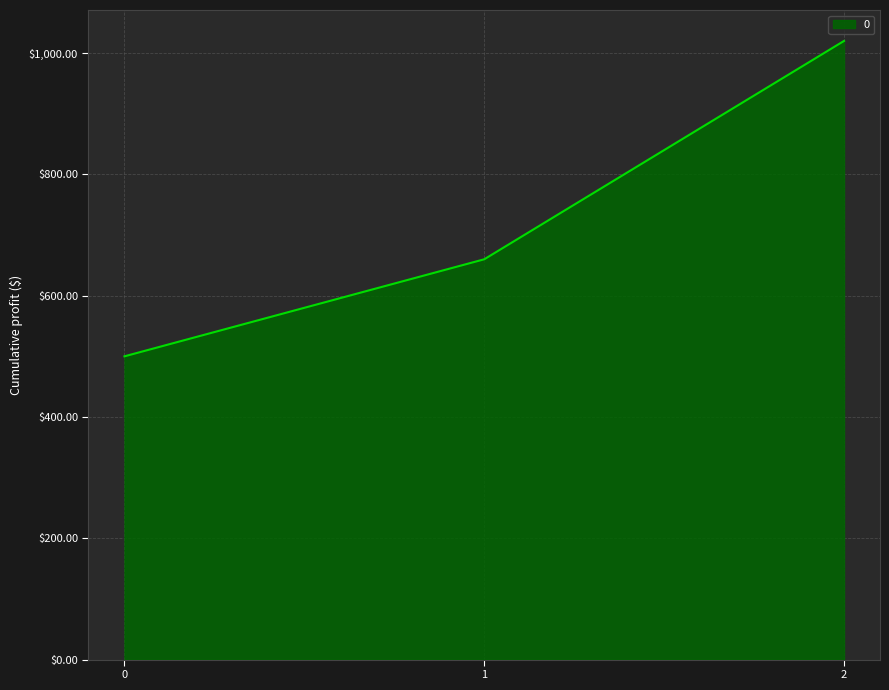

What is the minimum value shown in the chart?

500